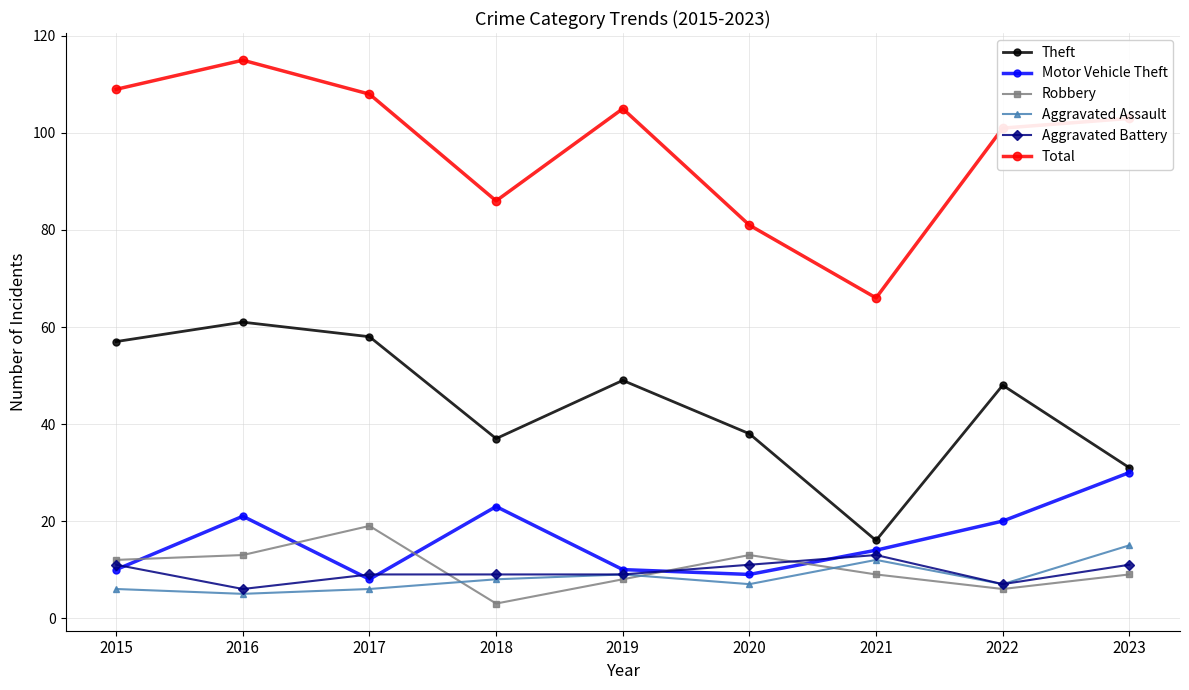

Between 2016 and 2020, which series saw the biggest shift?

Total